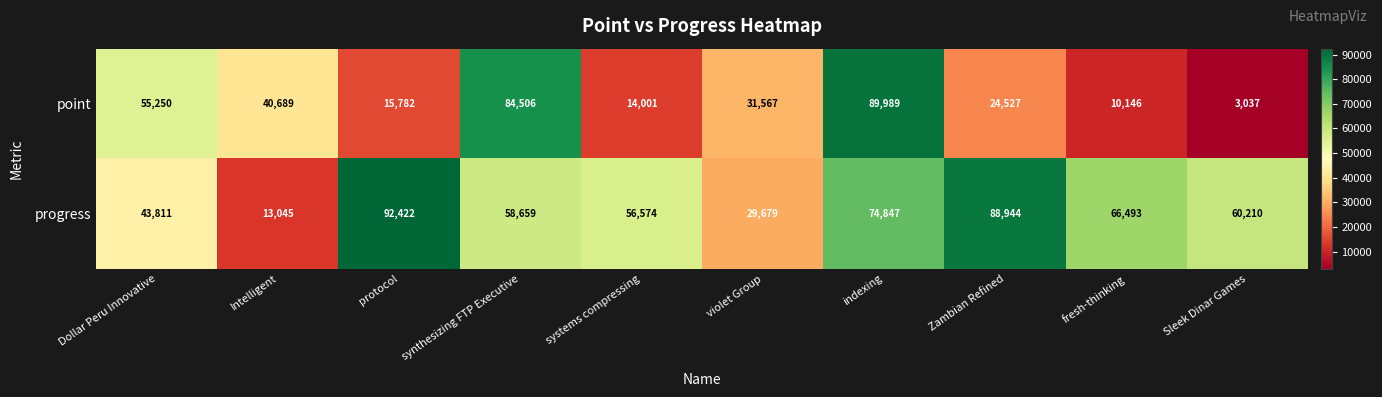

How many series are shown in this chart?

2